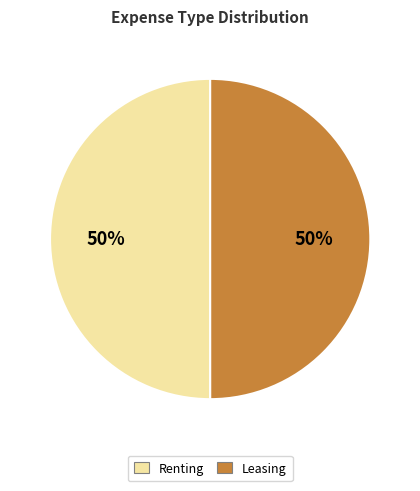

To the nearest percent, what is the average slice percentage?

50%